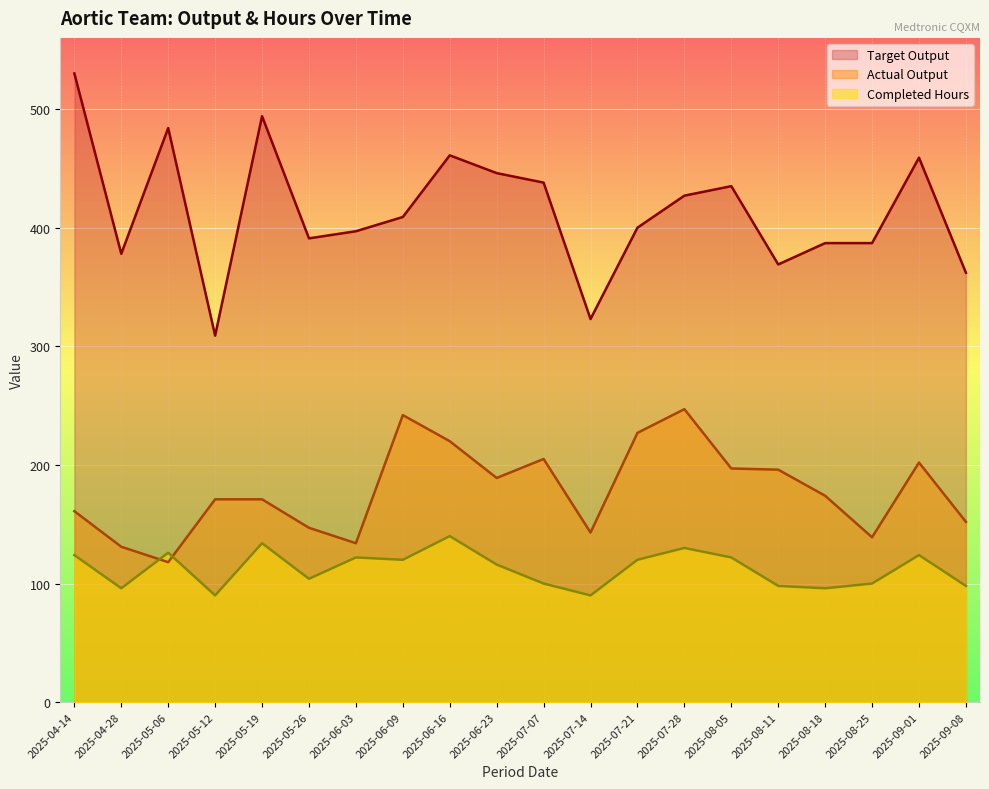

Is it true that Actual Output equals 196 at 2025-08-11?

True